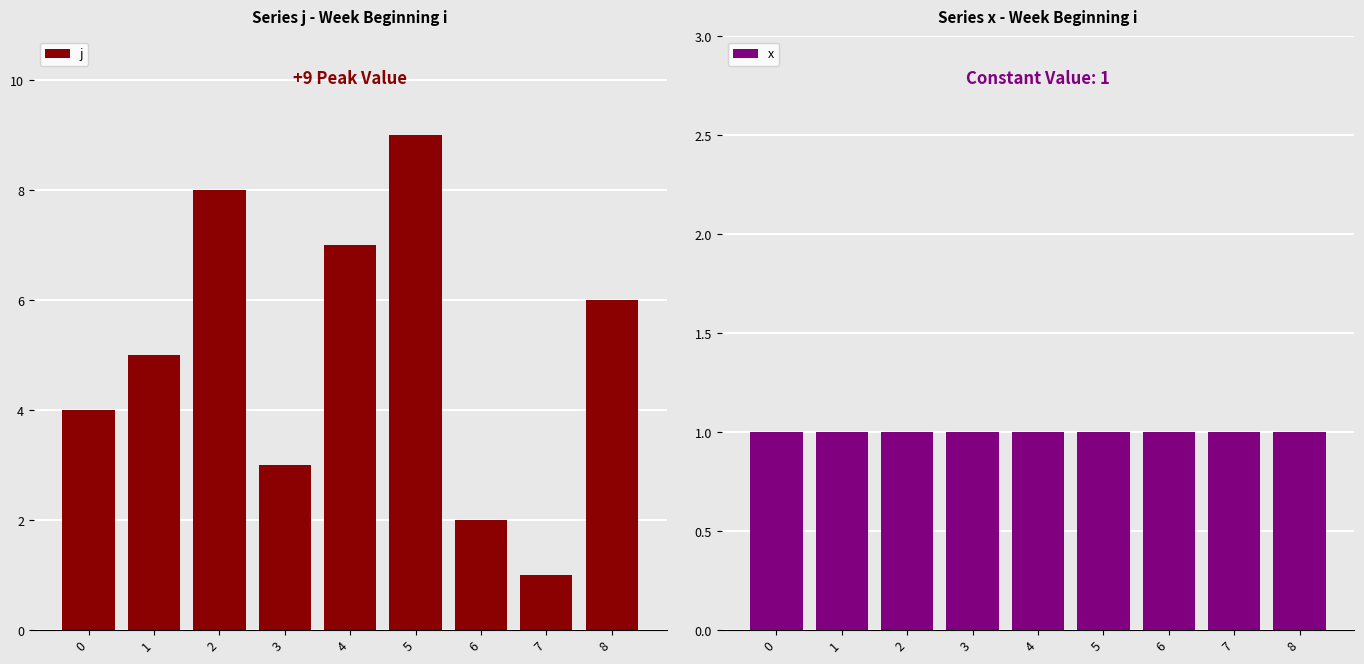

Reading right to left, list all the values displayed in this chart.

j: 6	1	2	9	7	3	8	5	4
x: 1	1	1	1	1	1	1	1	1